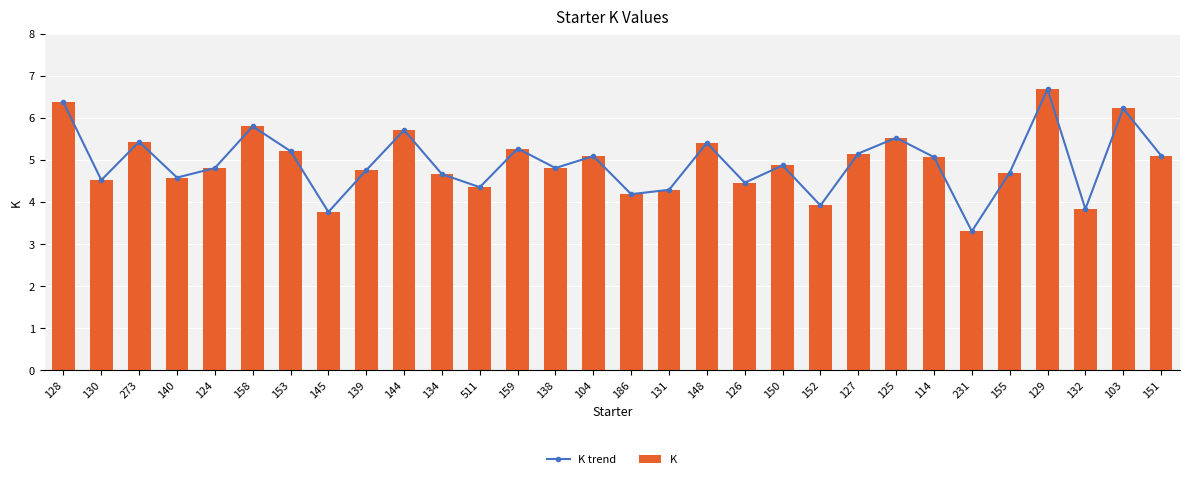

What is the label of the 28th bar from the right?

273